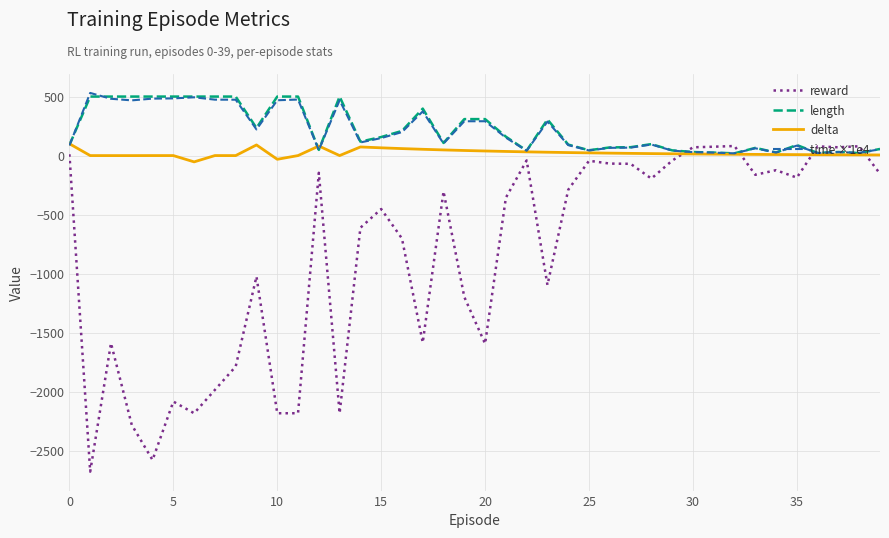

Which series has the widest spread of values?

reward